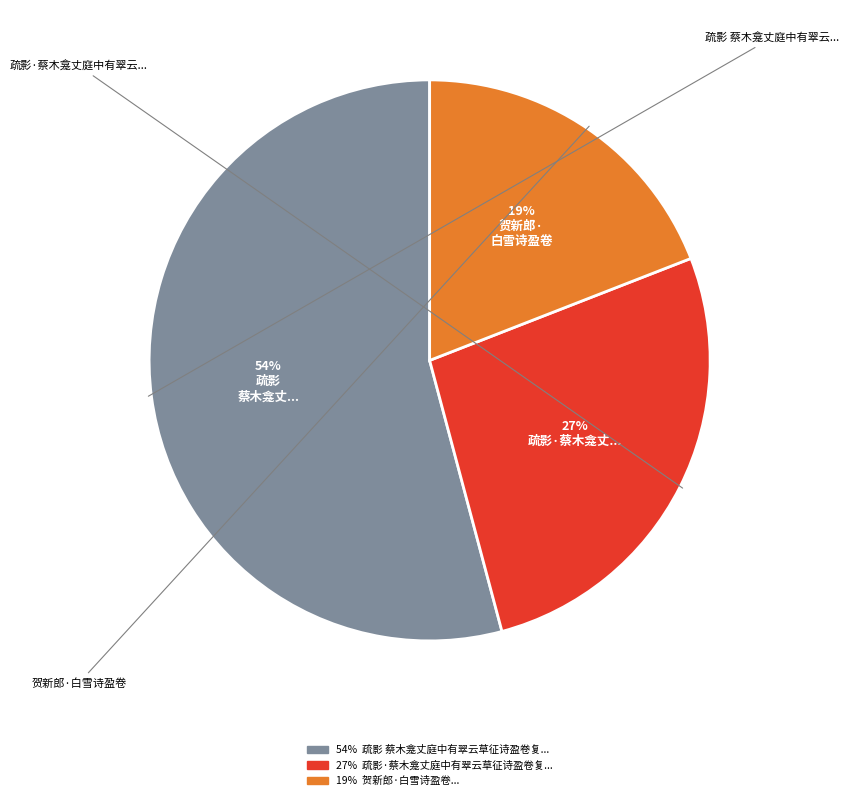

Is there a majority slice in this chart?

Yes